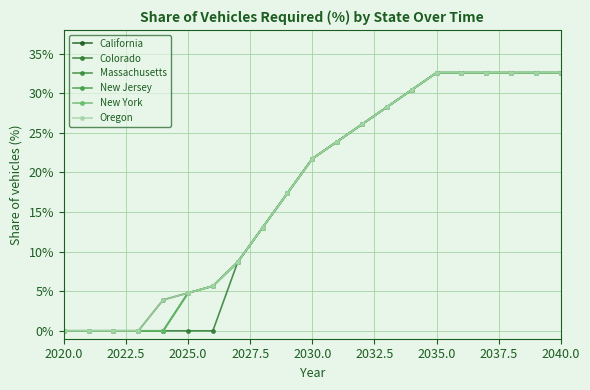

What is the difference between the maximum and minimum values in the Massachusetts series?

0.3